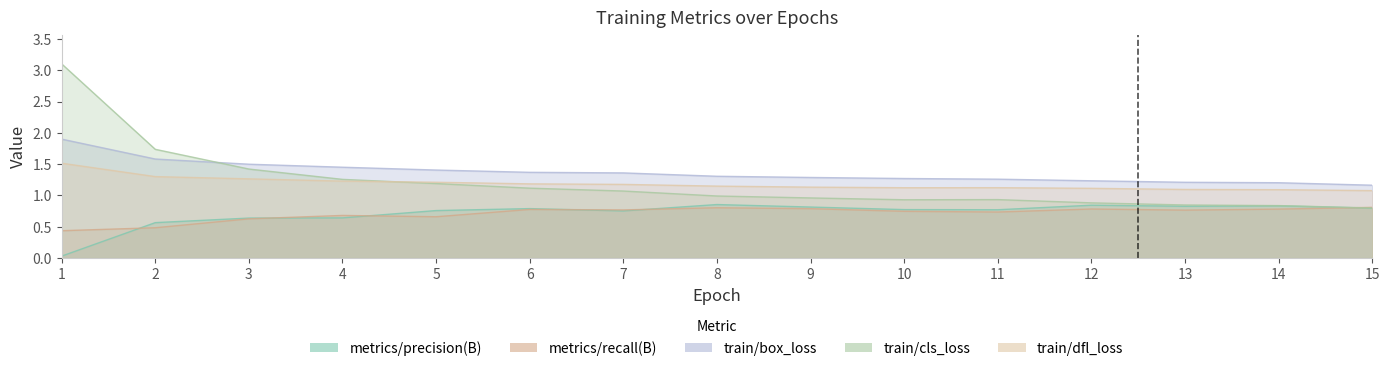

At which label is metrics/recall(B) closest to 0?

1